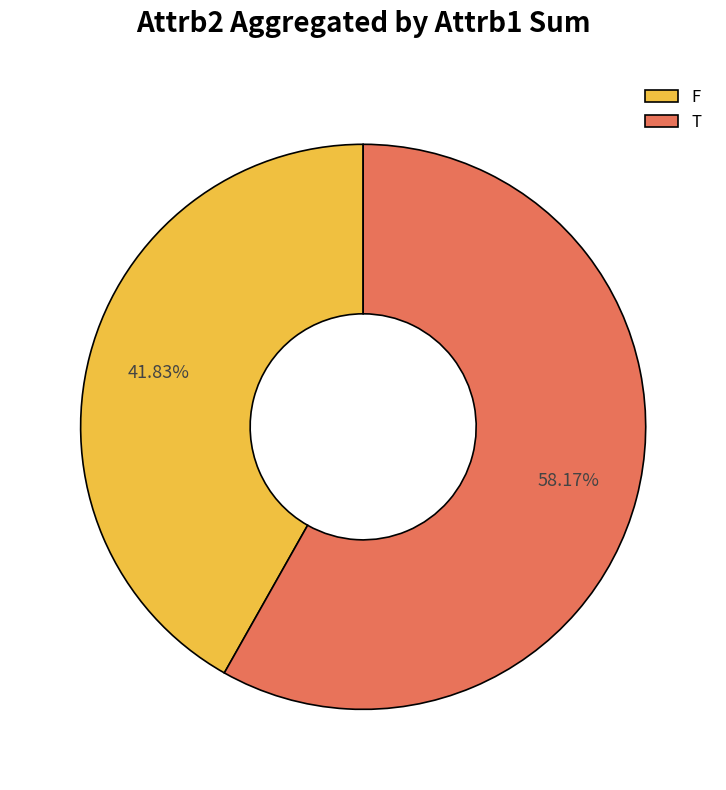

To the nearest percent, what is the average slice percentage?

50%